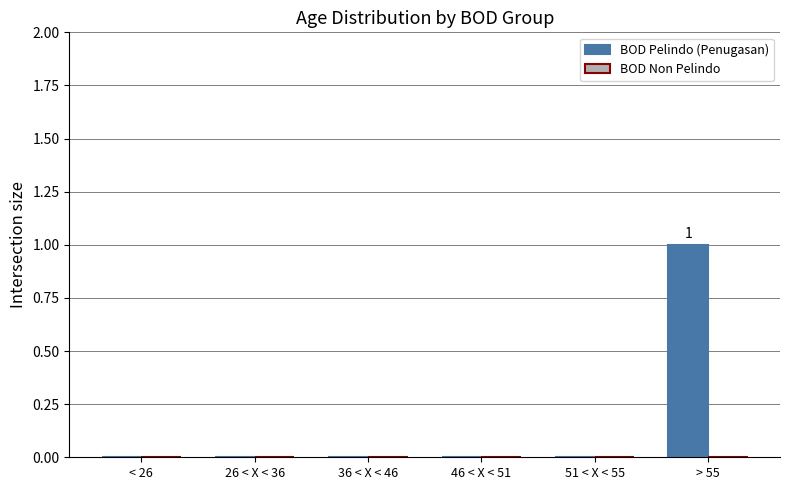

Are the bars grouped side by side (vs. stacked)?

No